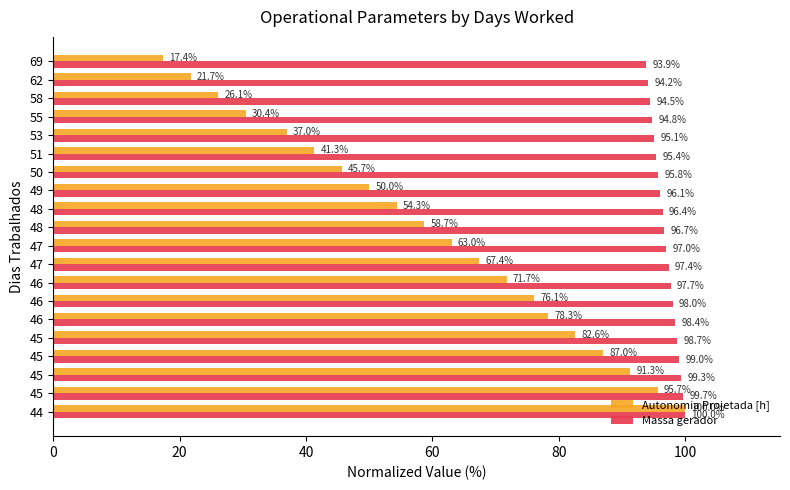

At which label is Massa gerador closest to 96?

49